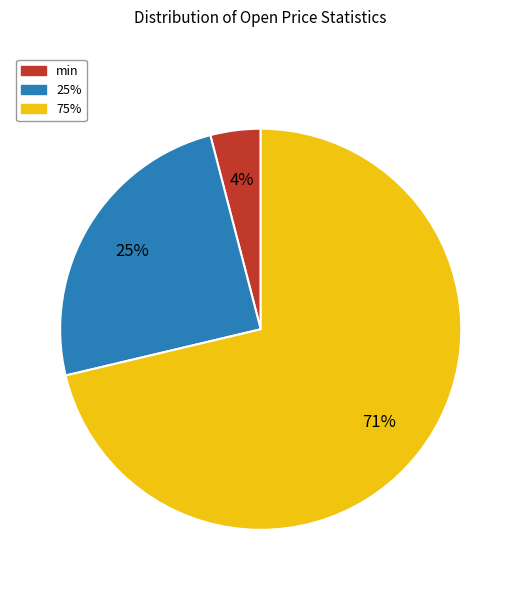

Is the sum of min and 75% greater than half?

Yes